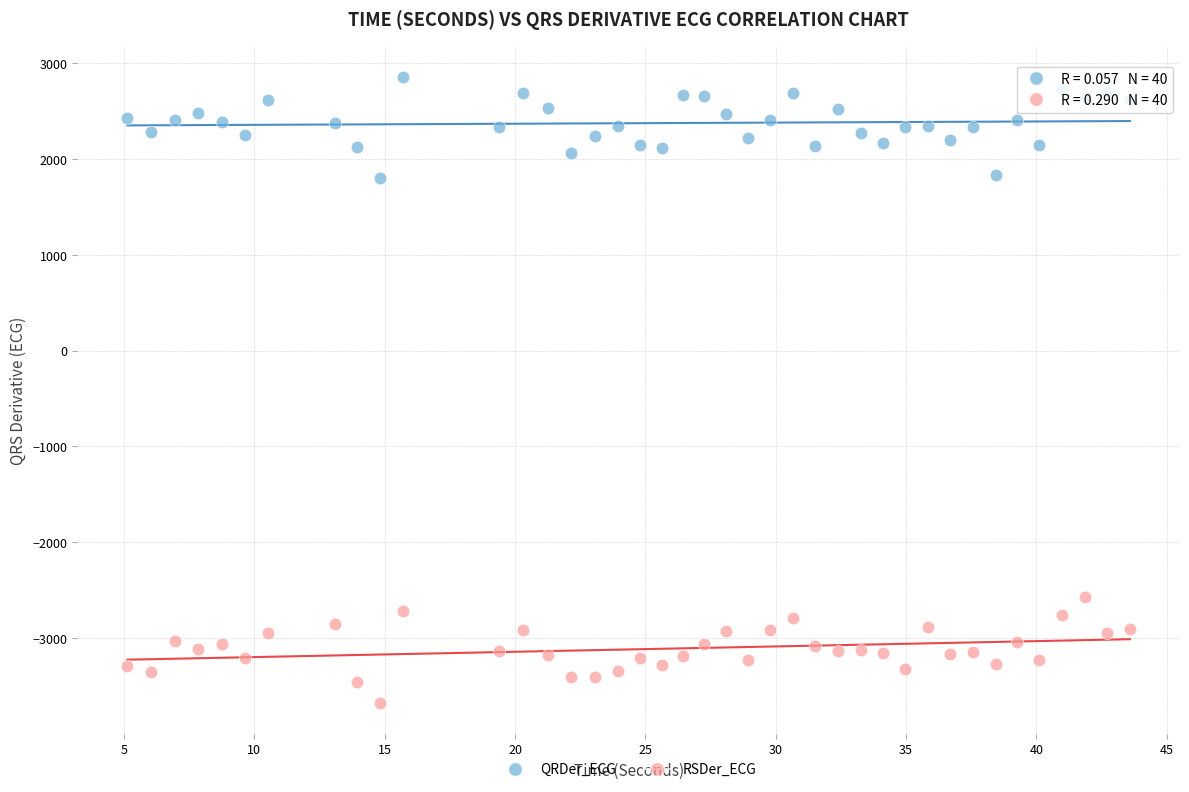

Across all data points, what is the range of X values (max minus min)?

38.5